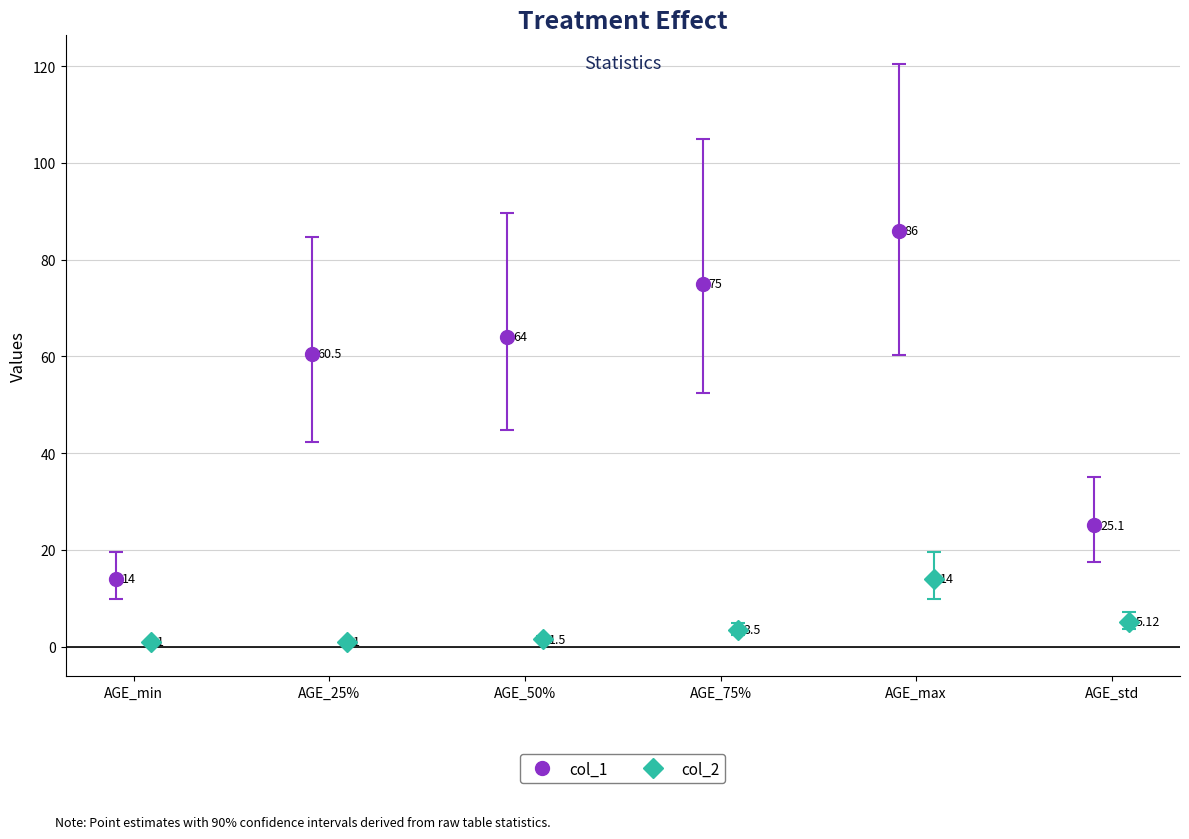

The col_2 series shows 1.5 at AGE_50%. True or false?

True